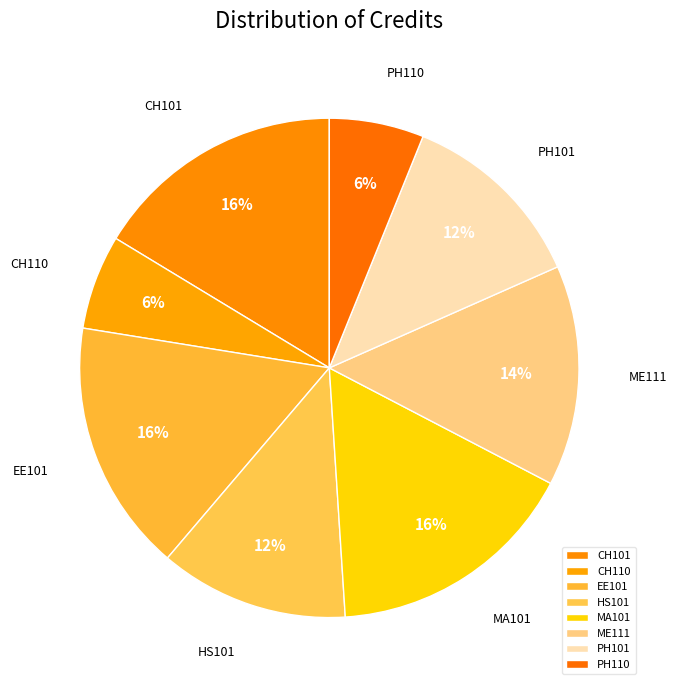

To the nearest percent, what is the difference between the ME111 and PH110 slice percentages?

8%